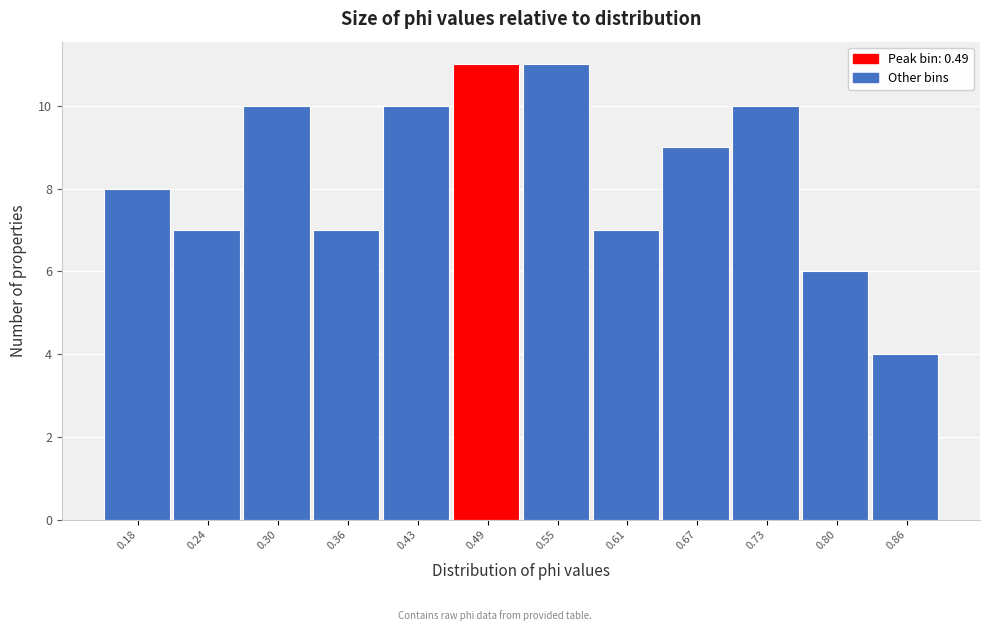

Reading left to right, transcribe all the data shown in this chart.

0.18=8	0.24=7	0.30=10	0.36=7	0.43=10	0.49=11	0.55=11	0.61=7	0.67=9	0.73=10	0.80=6	0.86=4